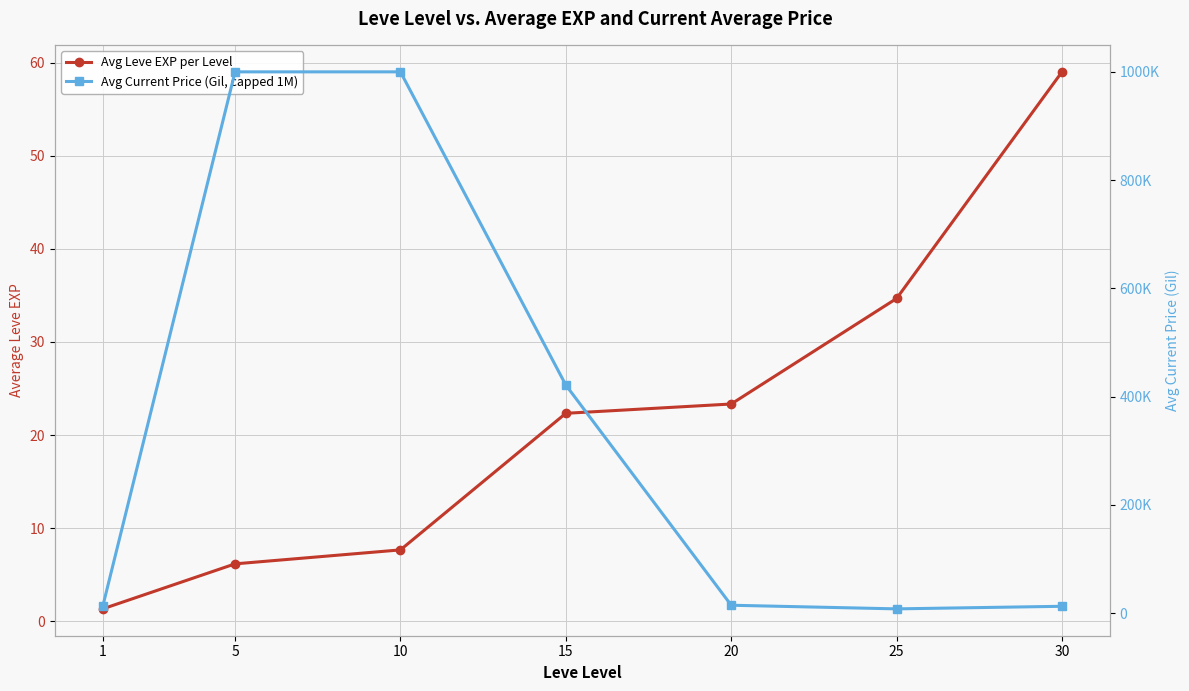

Rank the series at 20 from lowest to highest value.

Avg Leve EXP per Level, Avg Current Price (Gil, capped 1M)